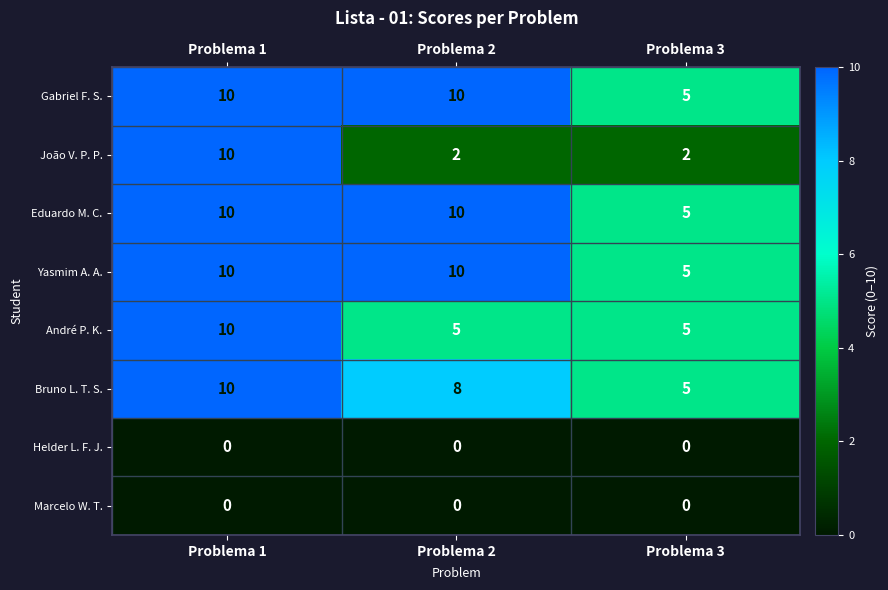

How many Bruno L. T. S. values are between 5 and 10?

3